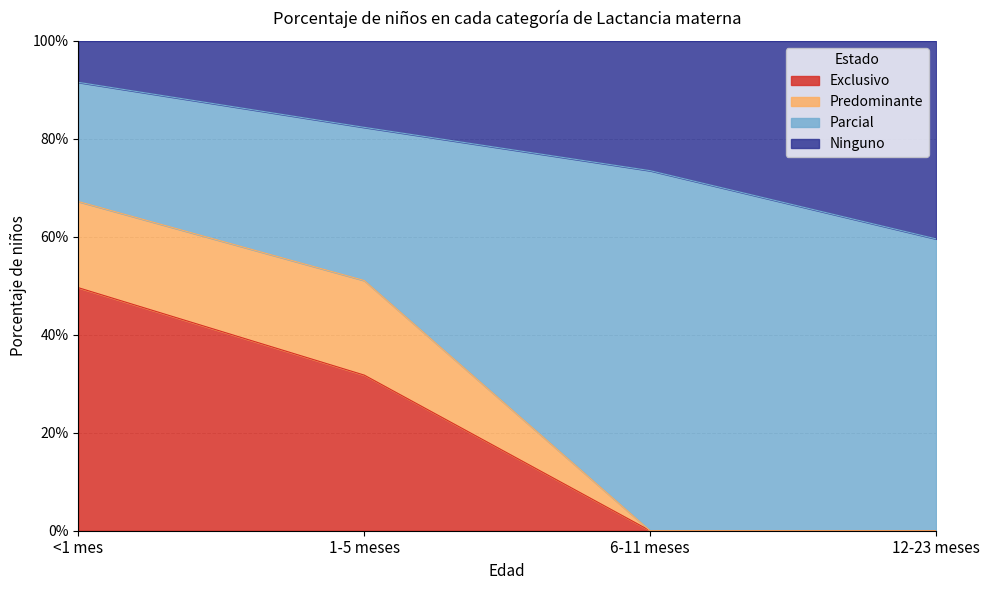

What is the label of the 1st point from the left?

<1 mes